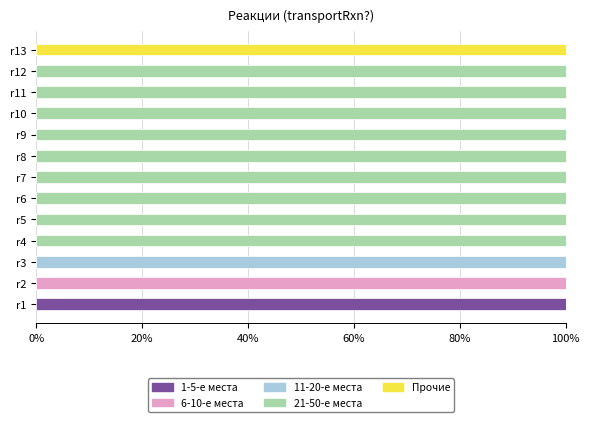

What is the total value across all series at r4?

100